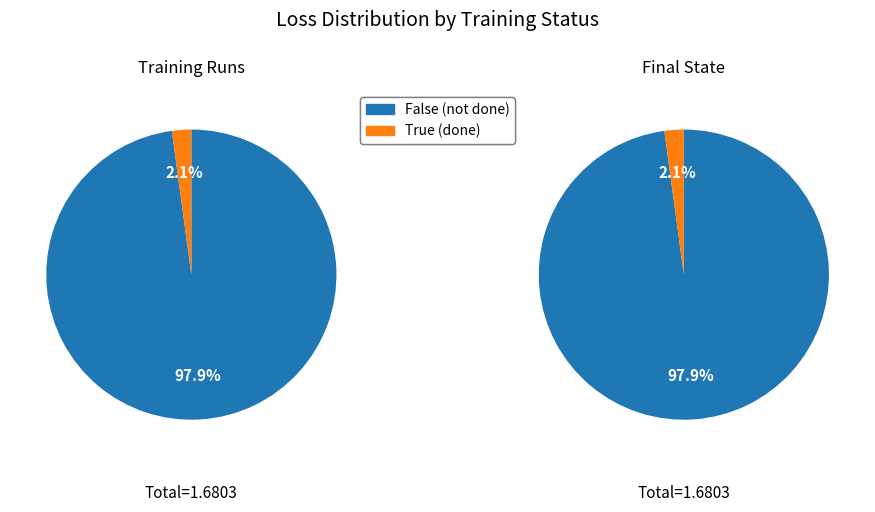

True or false: True accounts for 2% of the total.

True